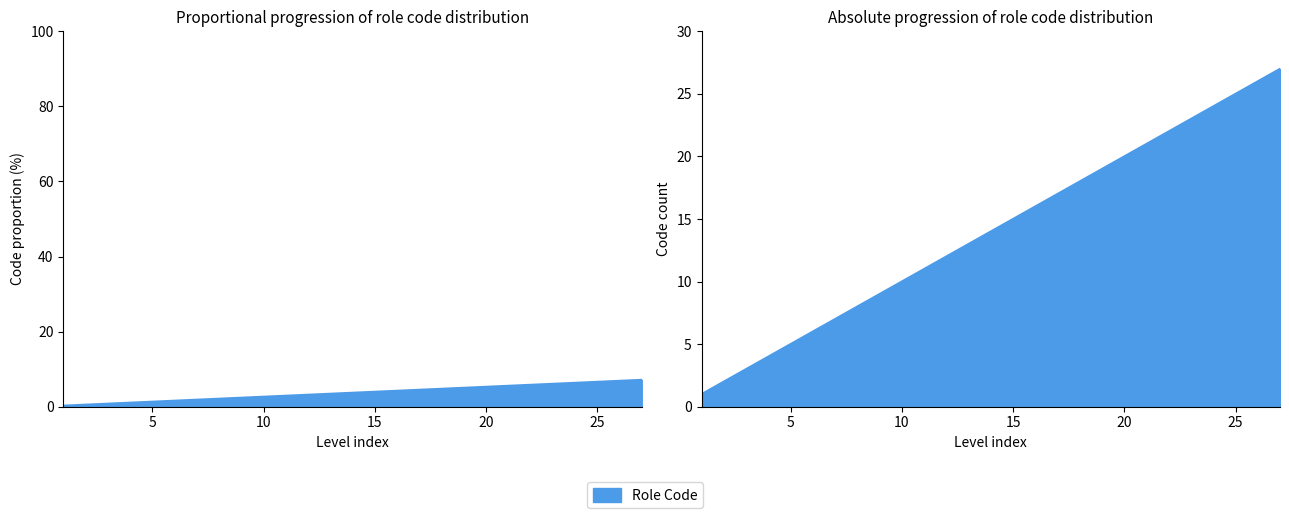

Which label corresponds to the largest value in the chart?

27